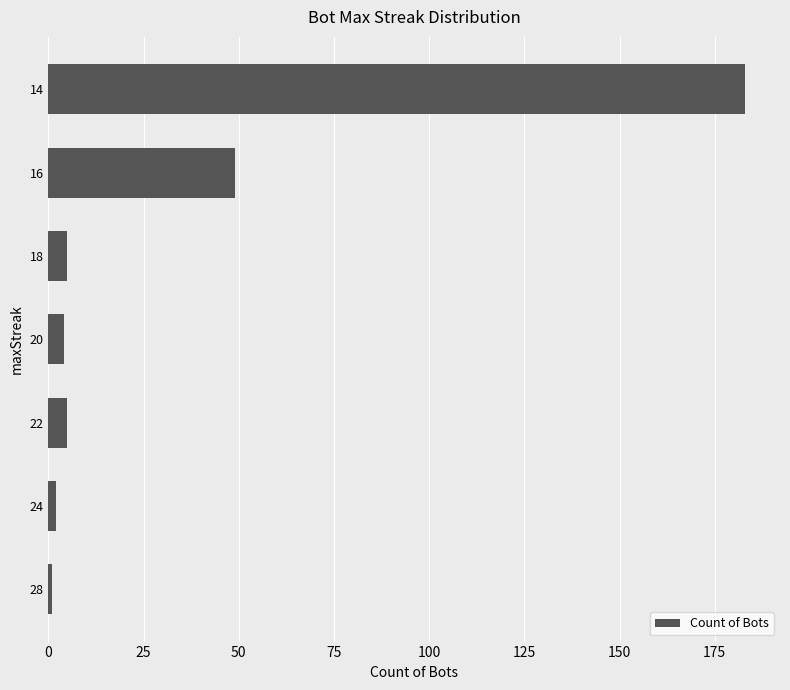

Are the bars horizontal?

Yes